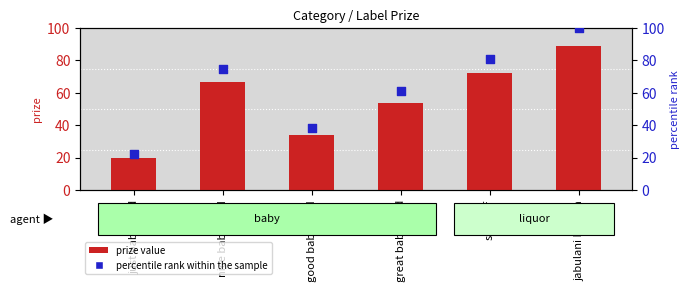

At which category is the sum across all series the highest?

jabulani bafana